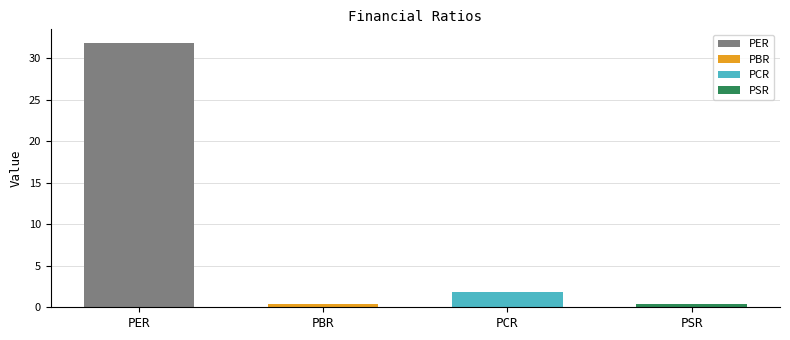

List the labels in order of value, smallest first.

PSR, PBR, PCR, PER